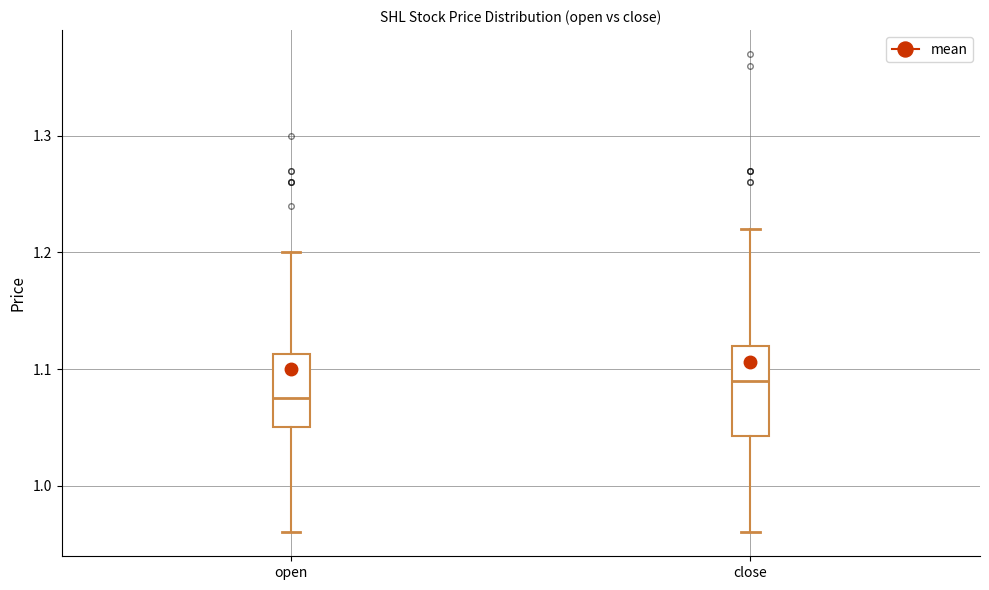

Which box is the tallest, from its lower edge to its upper edge?

close